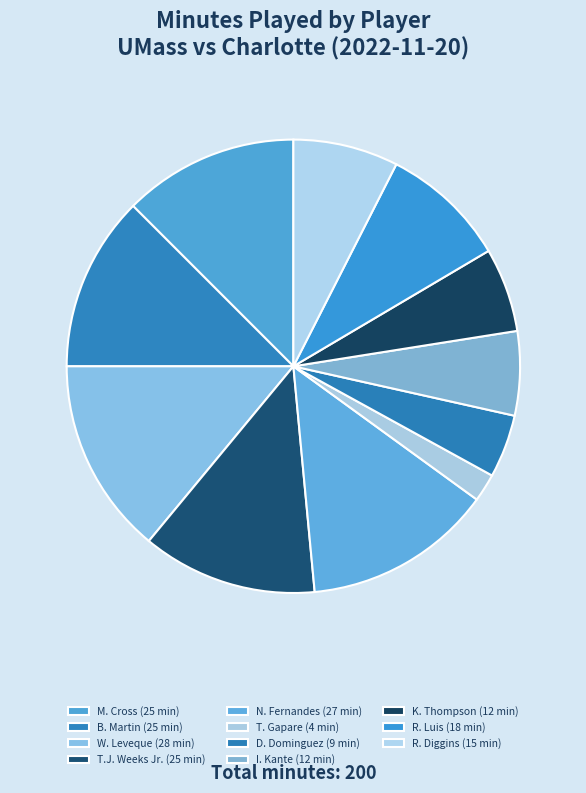

The B. Martin slice represents 12% of the pie. True or false?

True